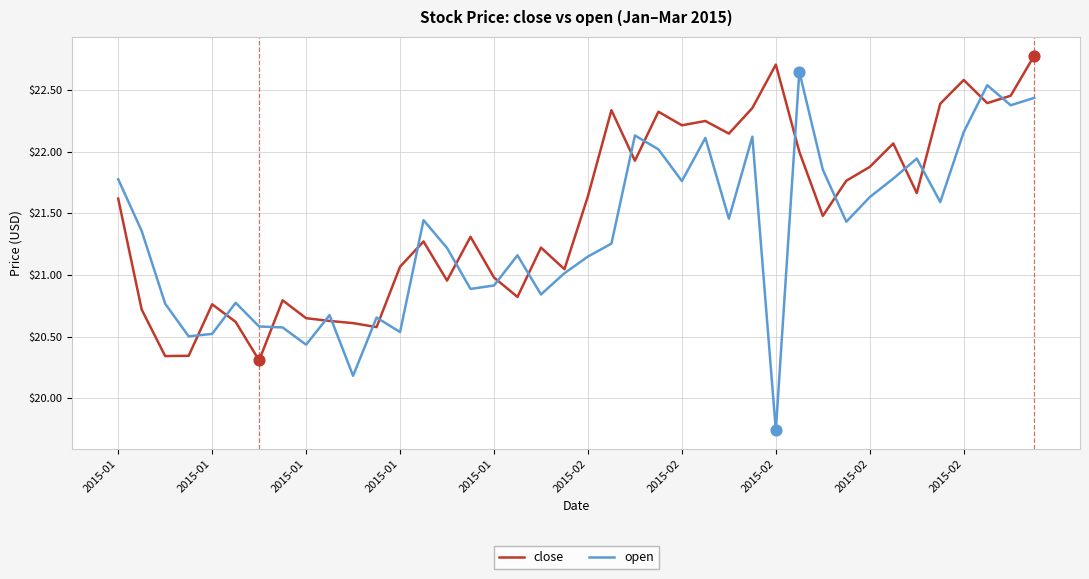

Which series has the largest total across all categories?

close